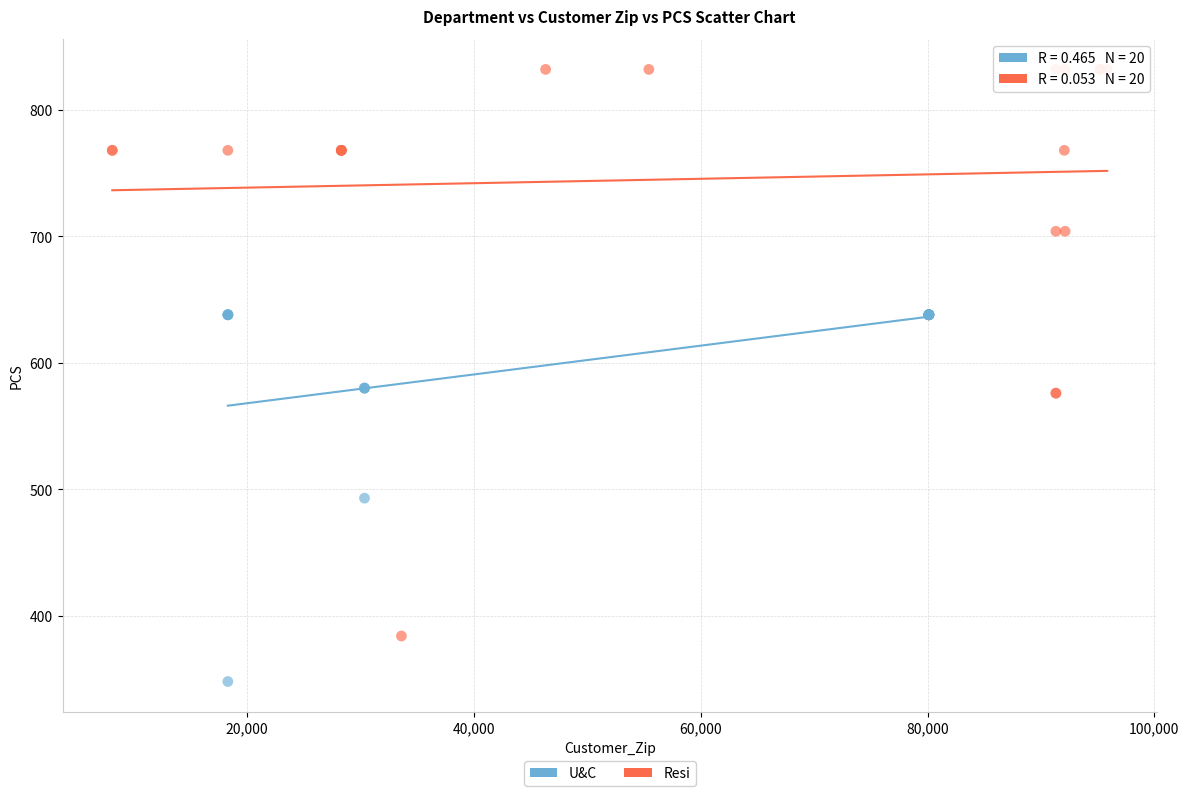

Which series reaches the minimum Y coordinate?

U&C